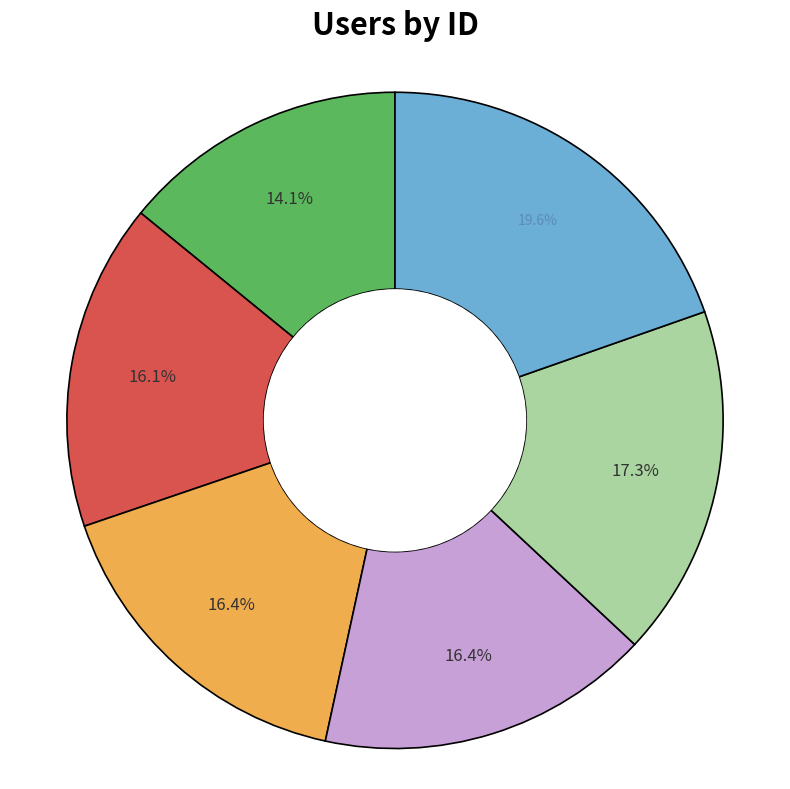

Is there any slice that represents more than half of the pie?

No